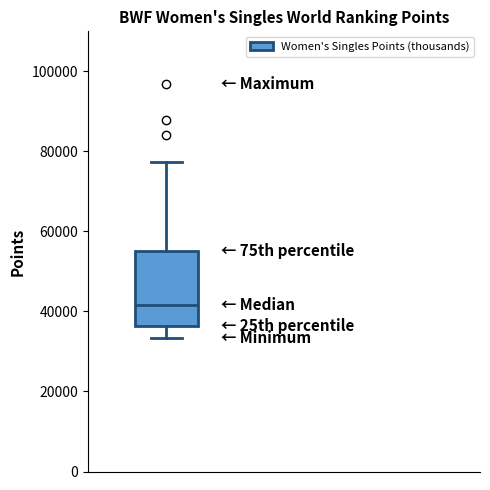

Transcribe this box plot: give where the median line is, the range the box spans, and where the two whiskers end, as read against the y-axis. The values are not printed on the chart, so give them approximately, as read against the axis.

median 42000, box 36000 to 56000, whiskers 34000 to 78000